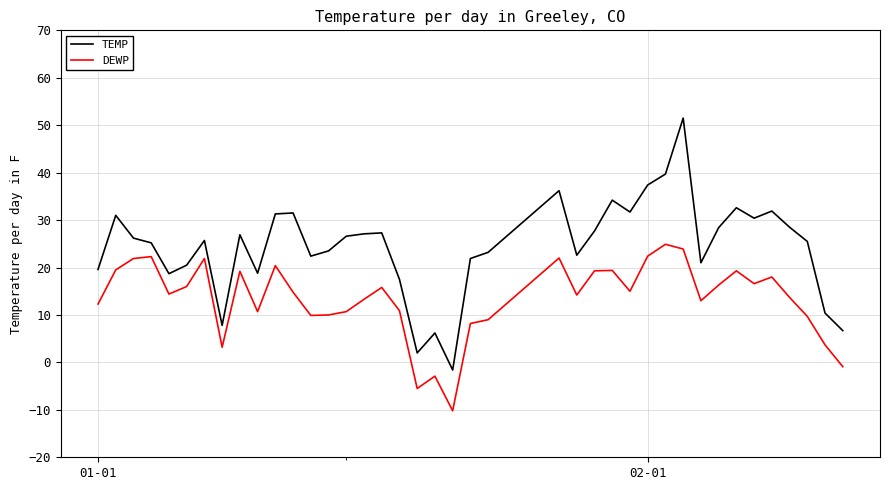

What is the maximum value shown in the chart?

51.5